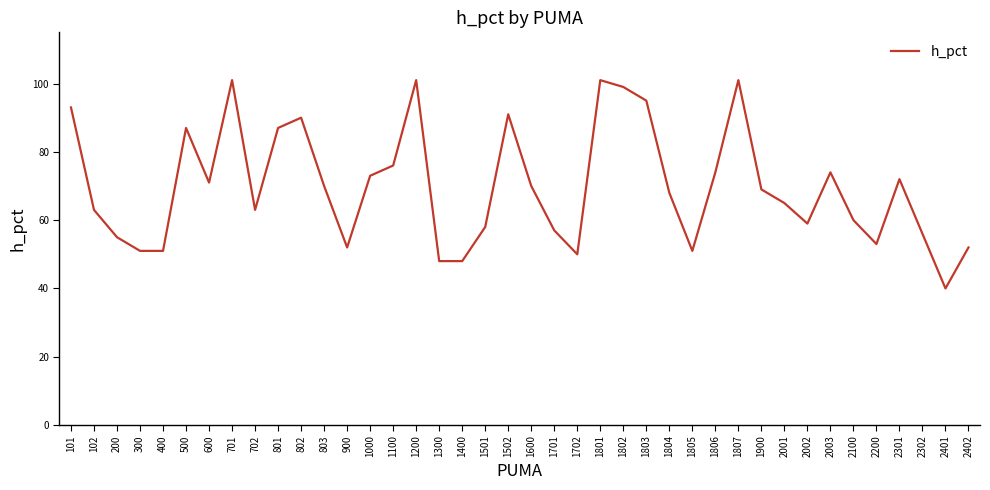

What is the change in value from 500 to 1801?

+14